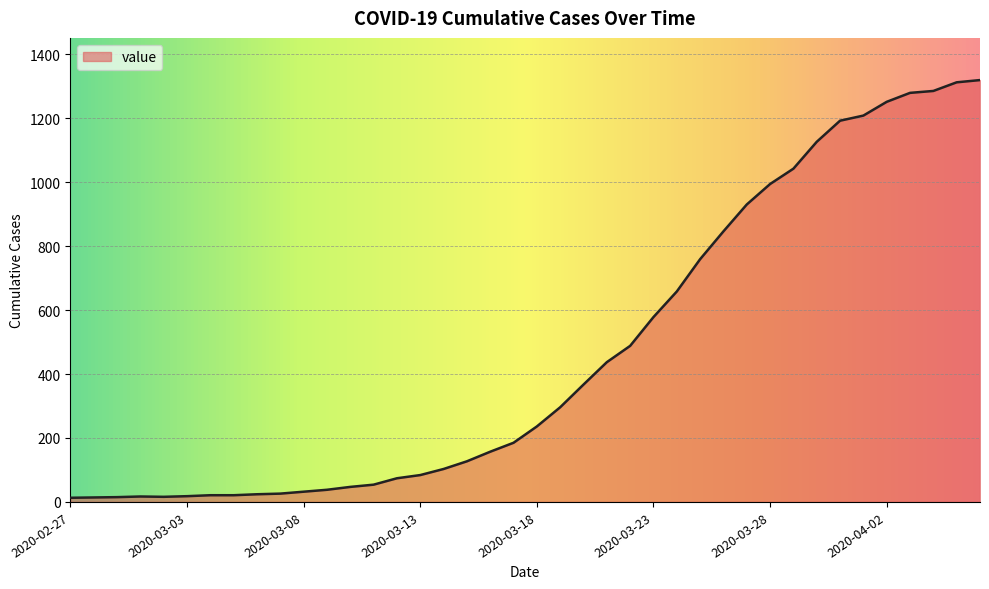

What is the greatest value displayed?

1319